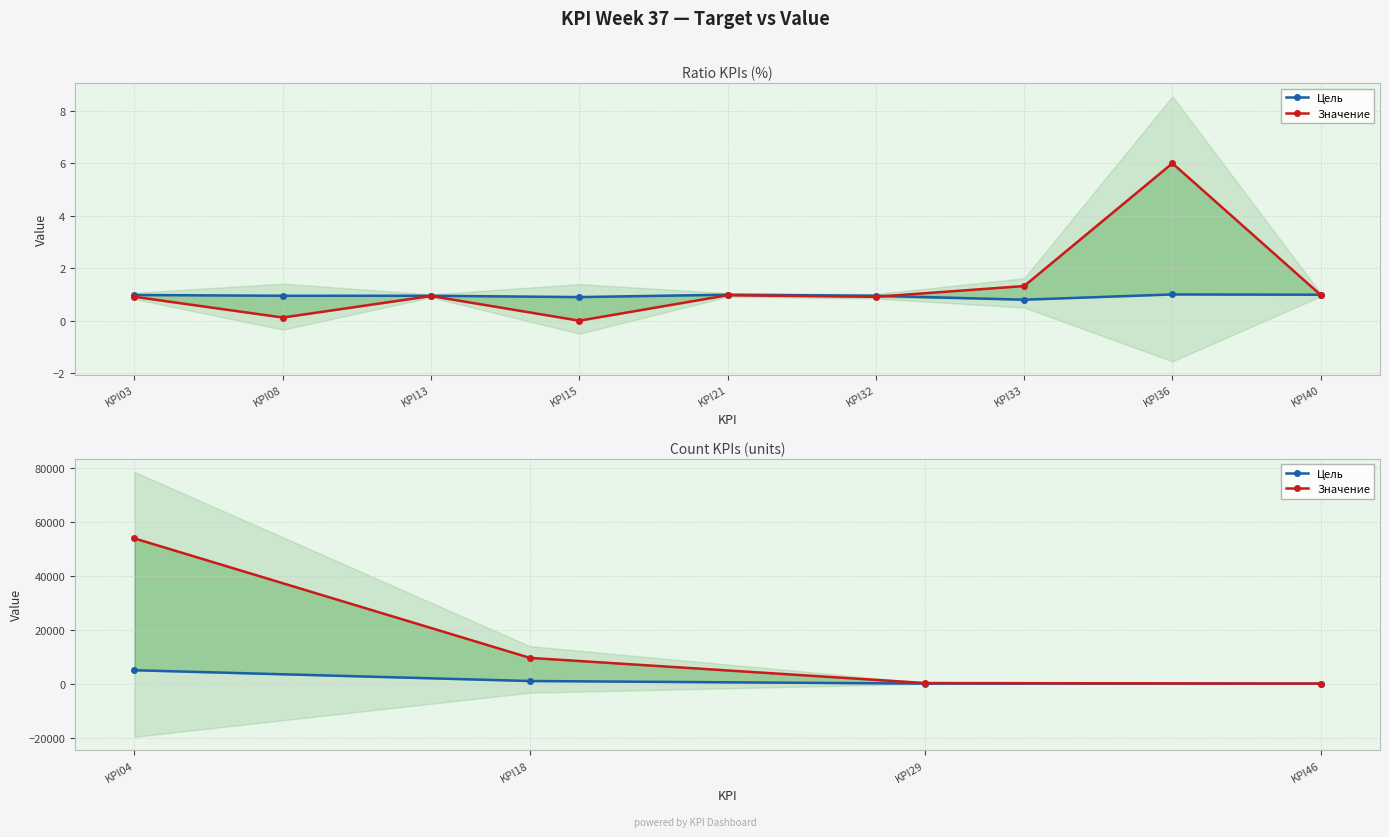

Which series changed the most between KPI13 and KPI15?

Значение